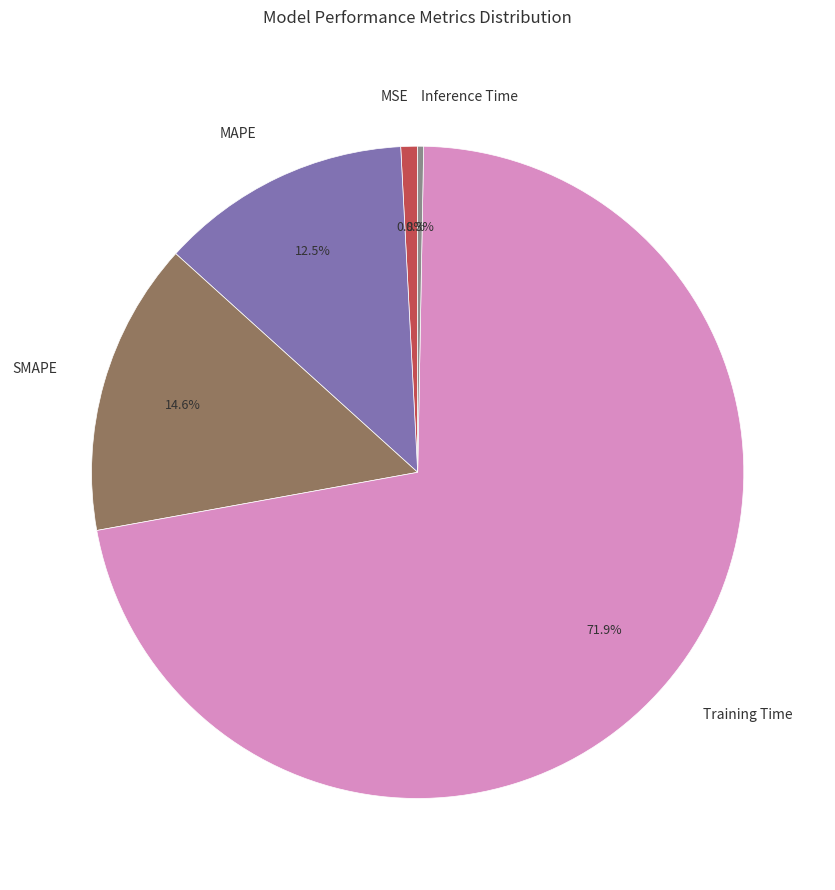

Between Inference Time and MSE, which is larger?

MSE